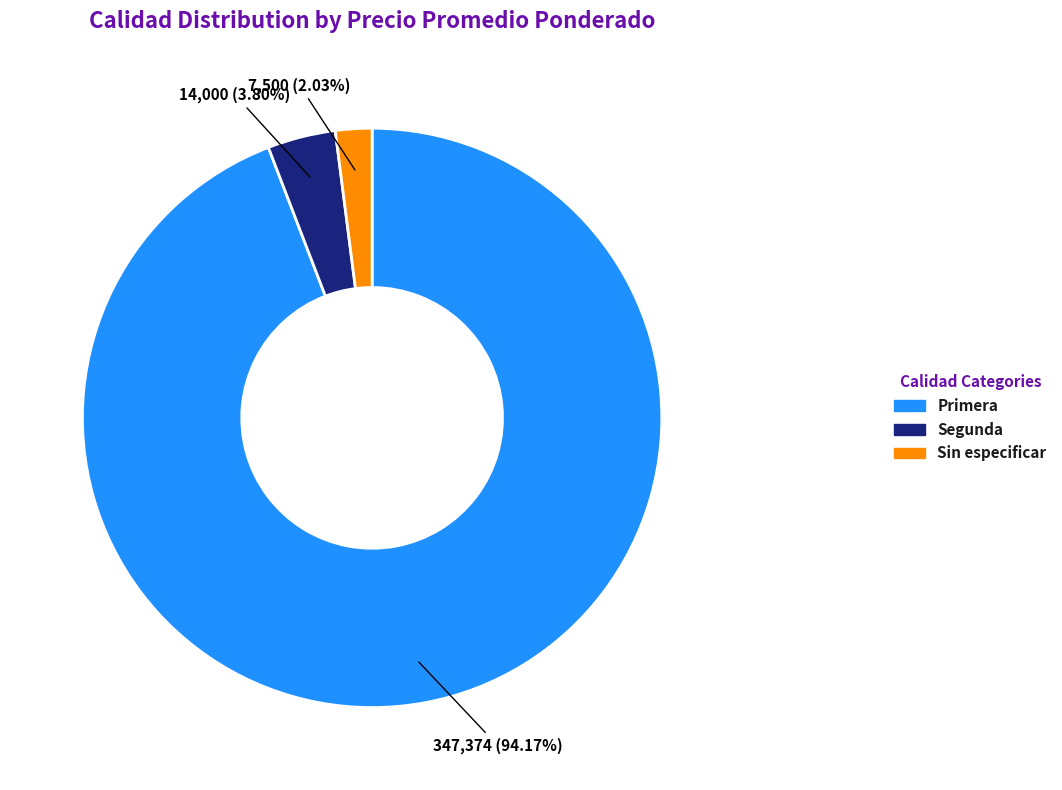

What is the smallest slice in the pie chart?

Sin especificar